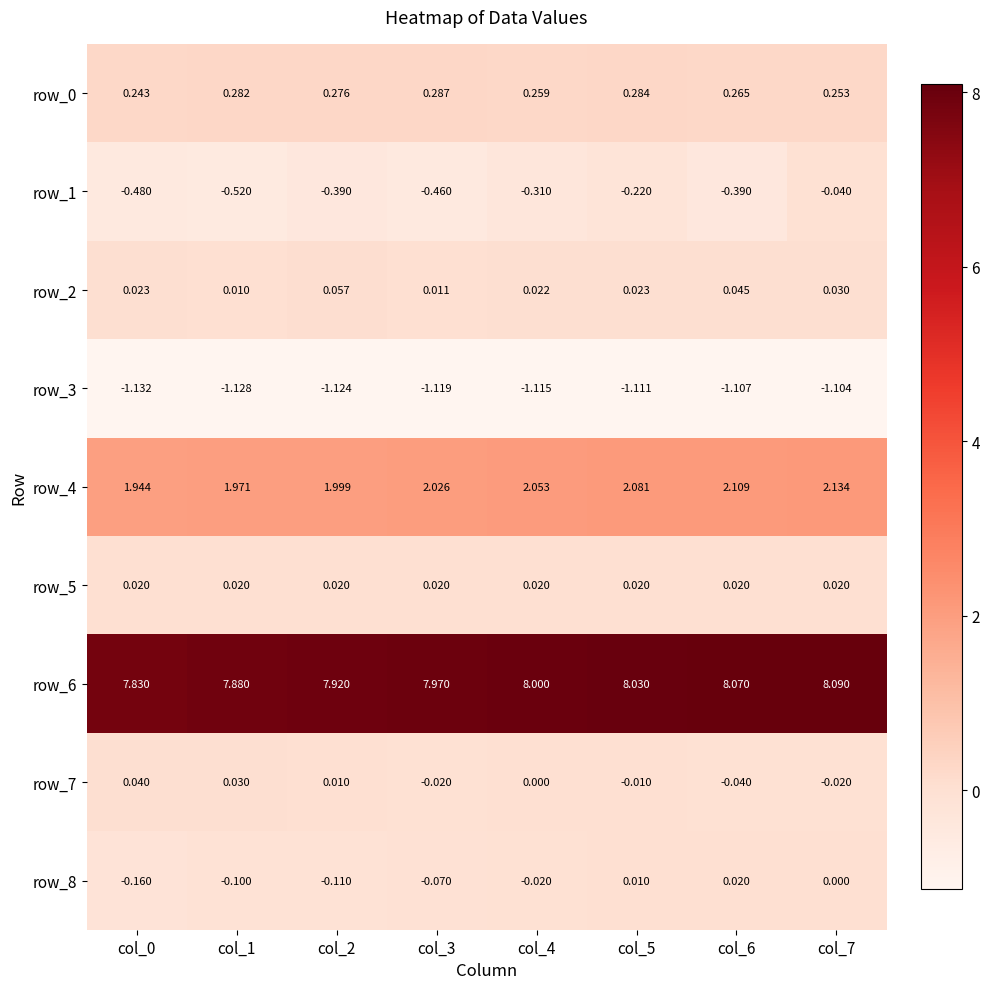

How many data points in row_8 are less than 0?

5